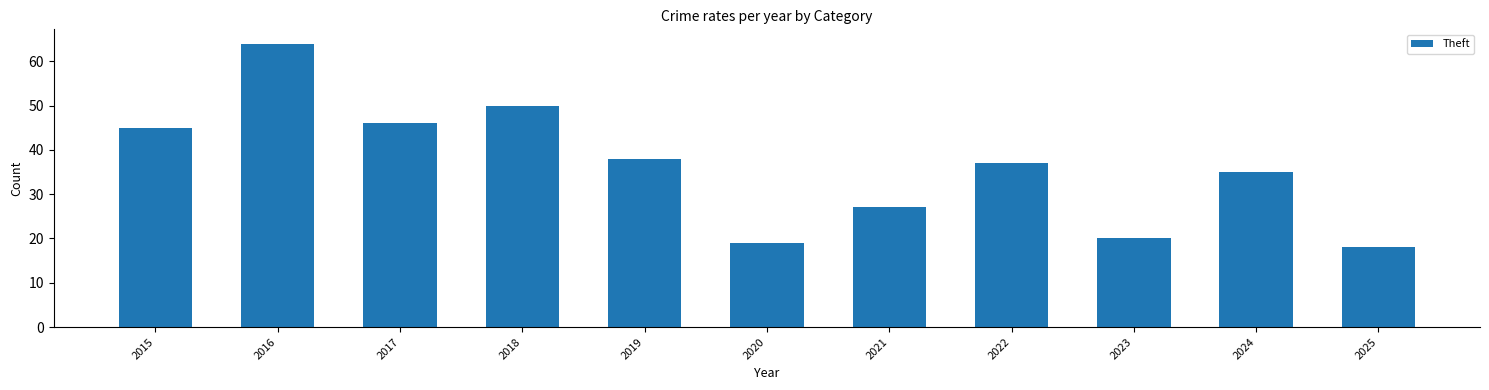

Reading right to left, what are all the values shown in this chart?

18	35	20	37	27	19	38	50	46	64	45